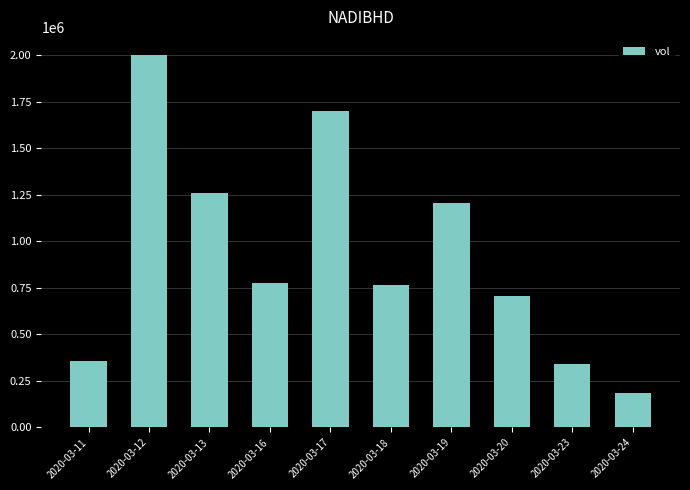

The chart shows a value of 321522 at 2020-03-16. True or false?

False